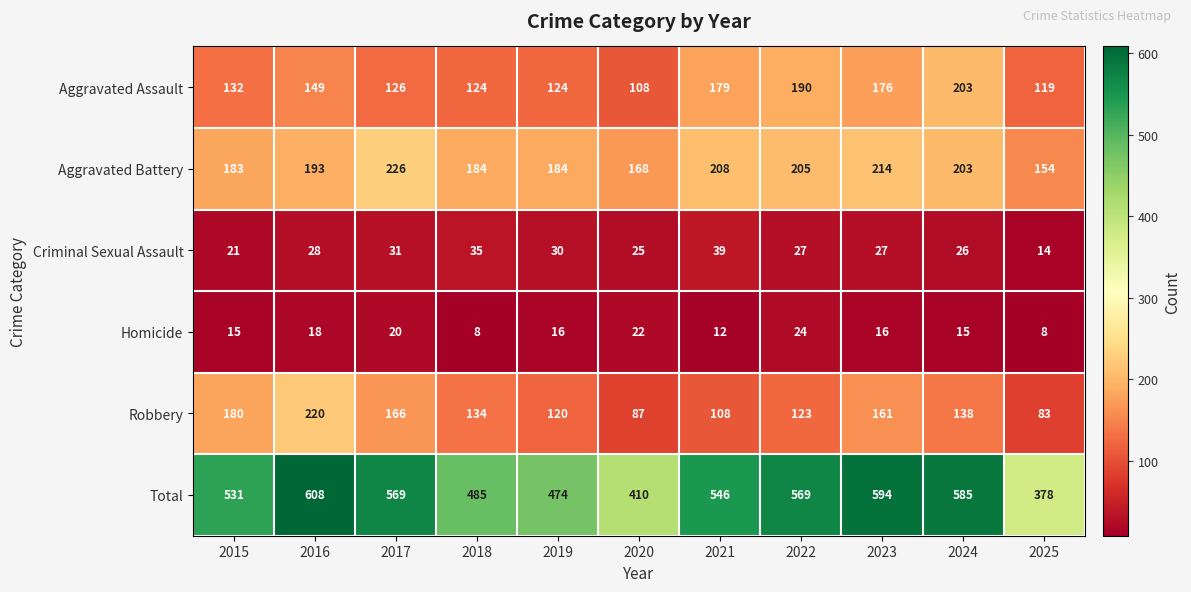

At which category is the sum across all series the highest?

2016